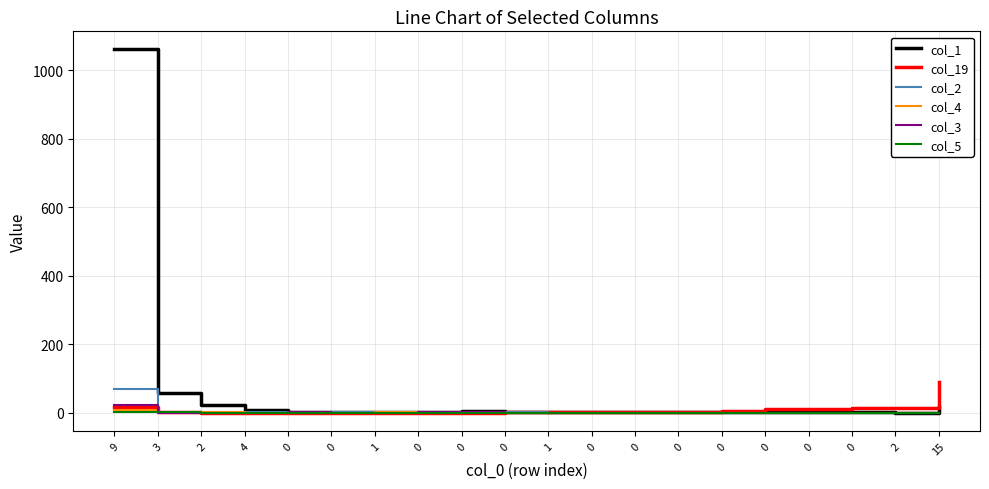

What are all the series names shown in the legend?

col_1, col_19, col_2, col_4, col_3, col_5